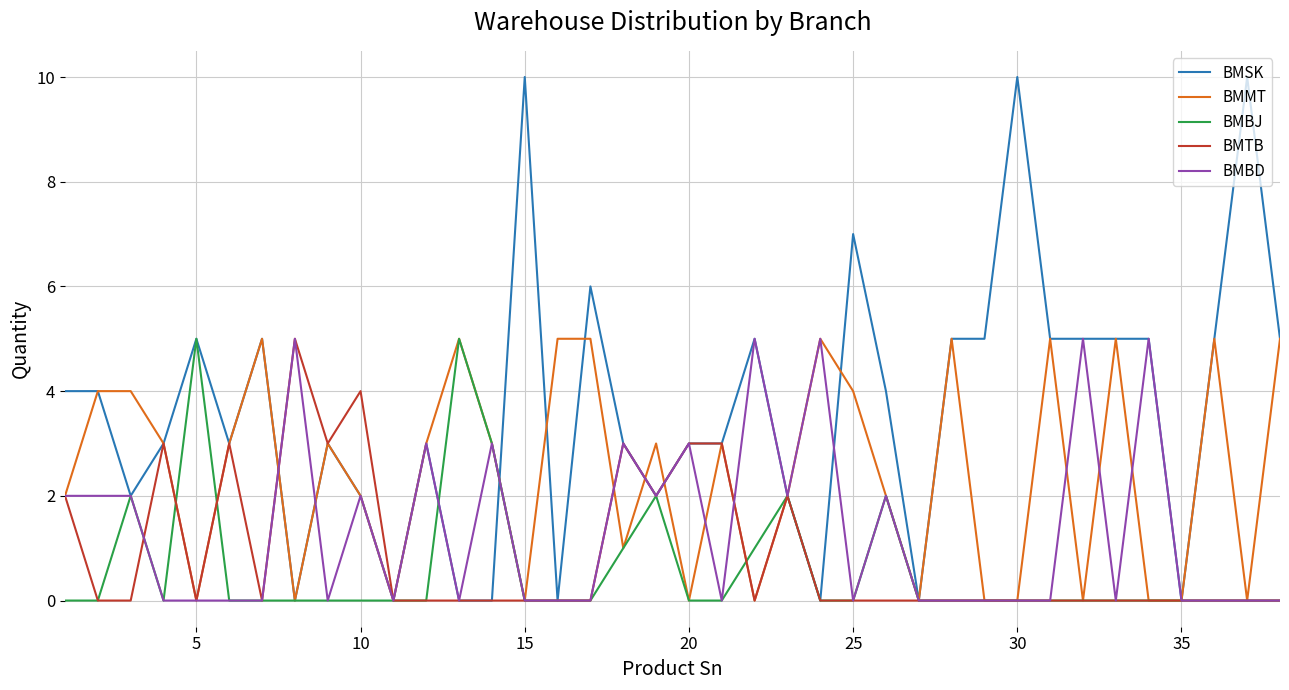

Which series has the largest total across all categories?

BMSK